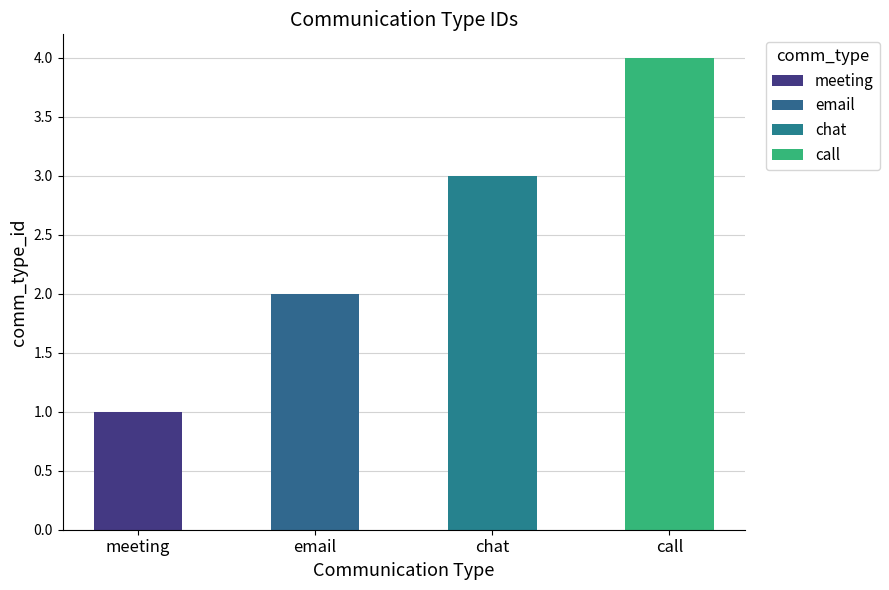

What is the minimum value shown in the chart?

1